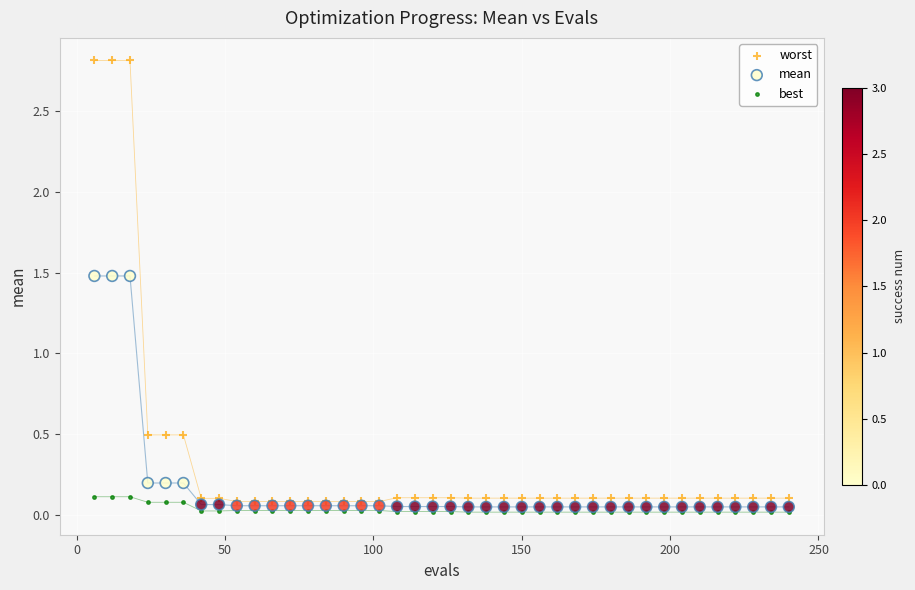

Which series contains the lowest Y value?

best